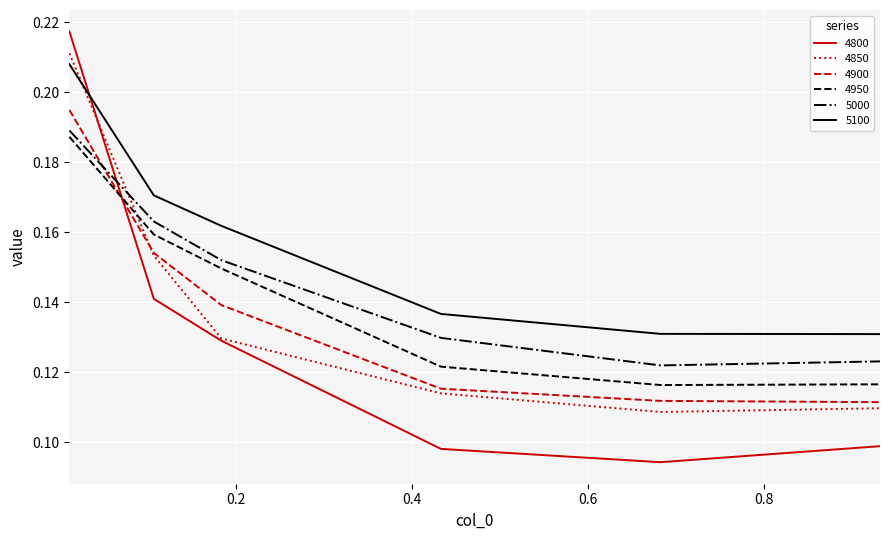

Which series has the largest range (max minus min)?

4800